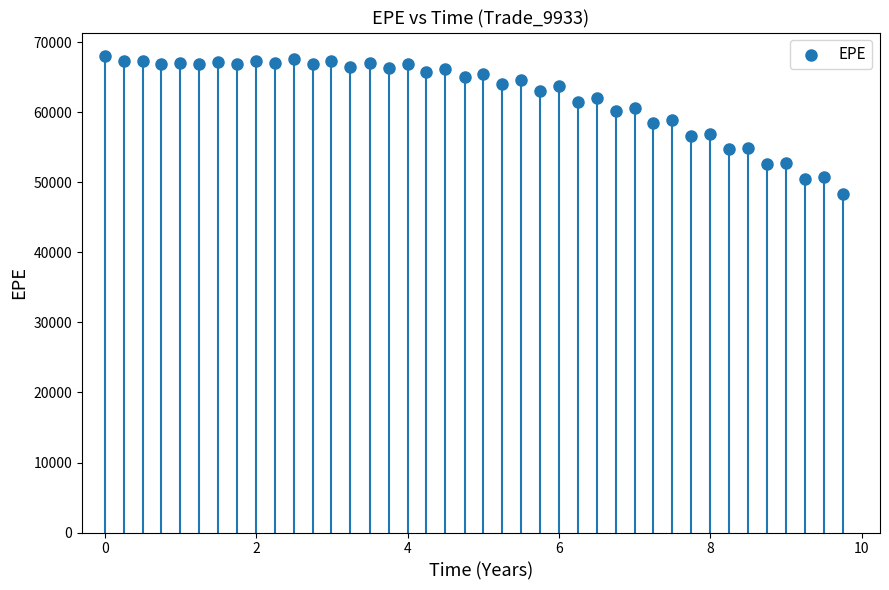

What is the range of Y values (max minus min)?

19680.2